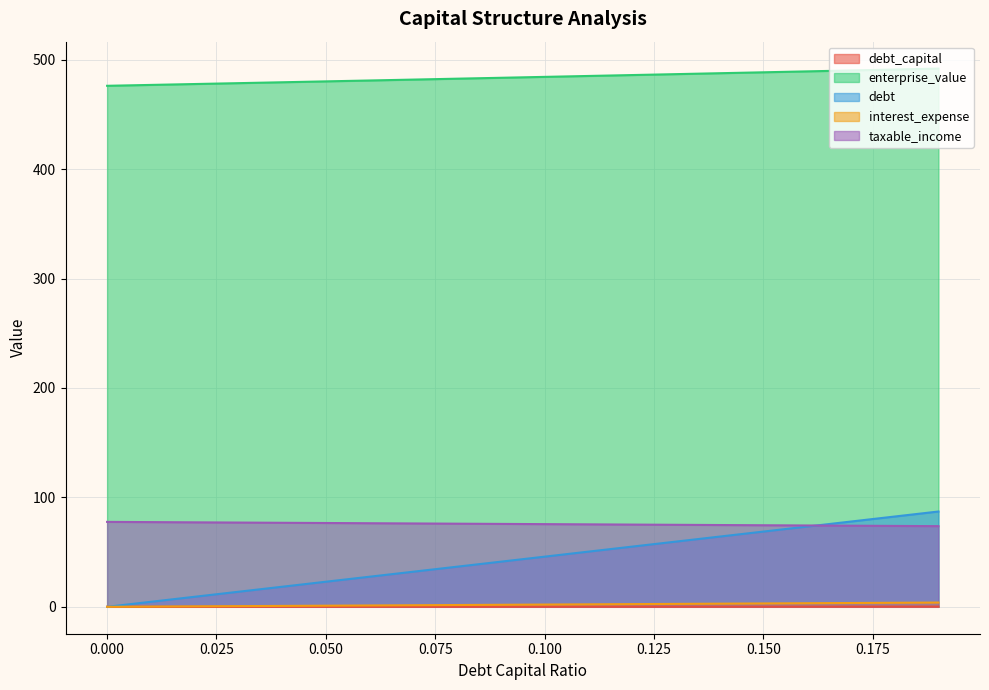

Where is debt nearest to the value 43?

0.09